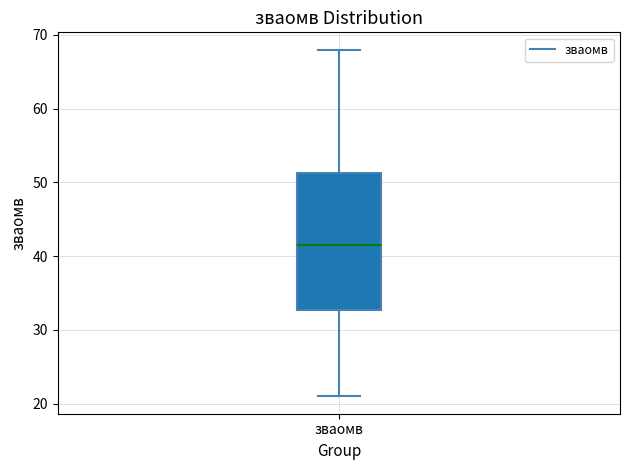

Where is the lower edge of the box for зваомв on the y-axis? The values are not printed on the chart, so give them approximately, as read against the axis.

33